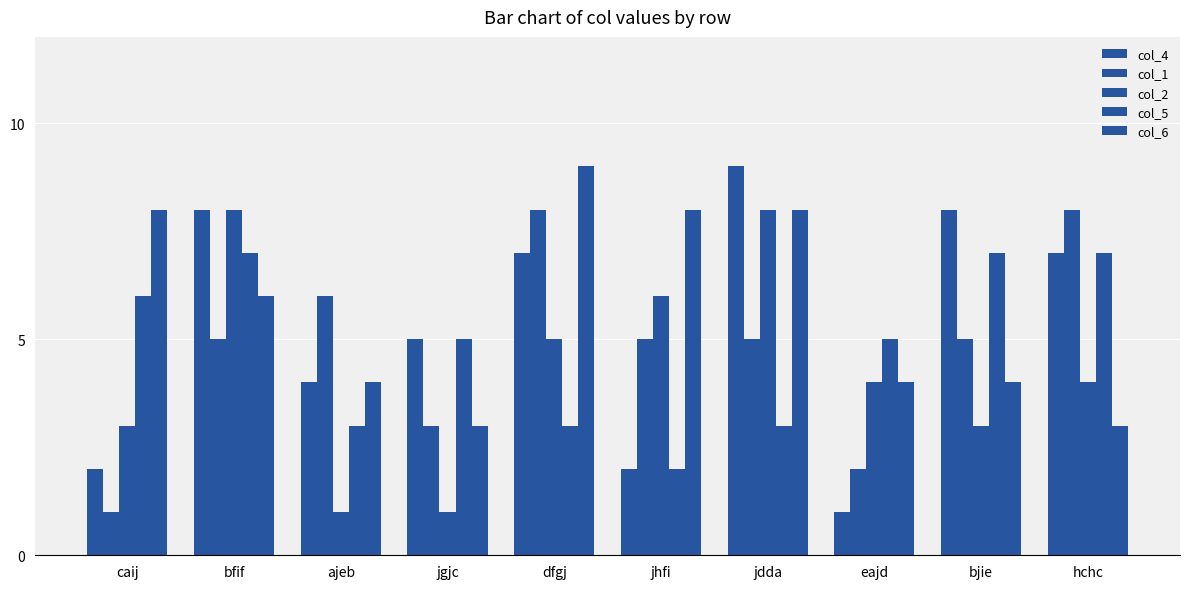

What is the label of the 9th bar from the right?

bfif